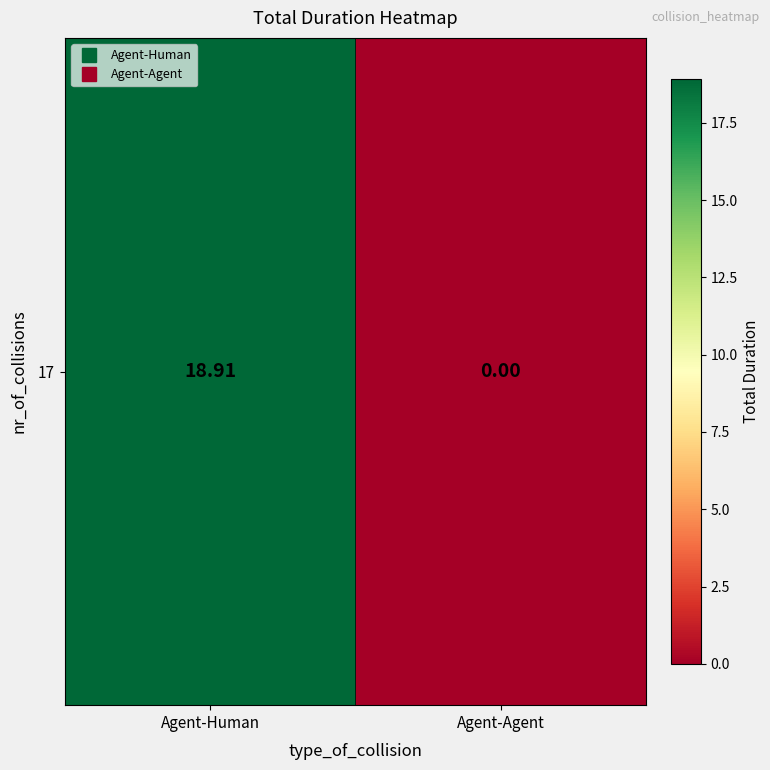

What is the sum of the values at Agent-Agent and Agent-Human?

18.9